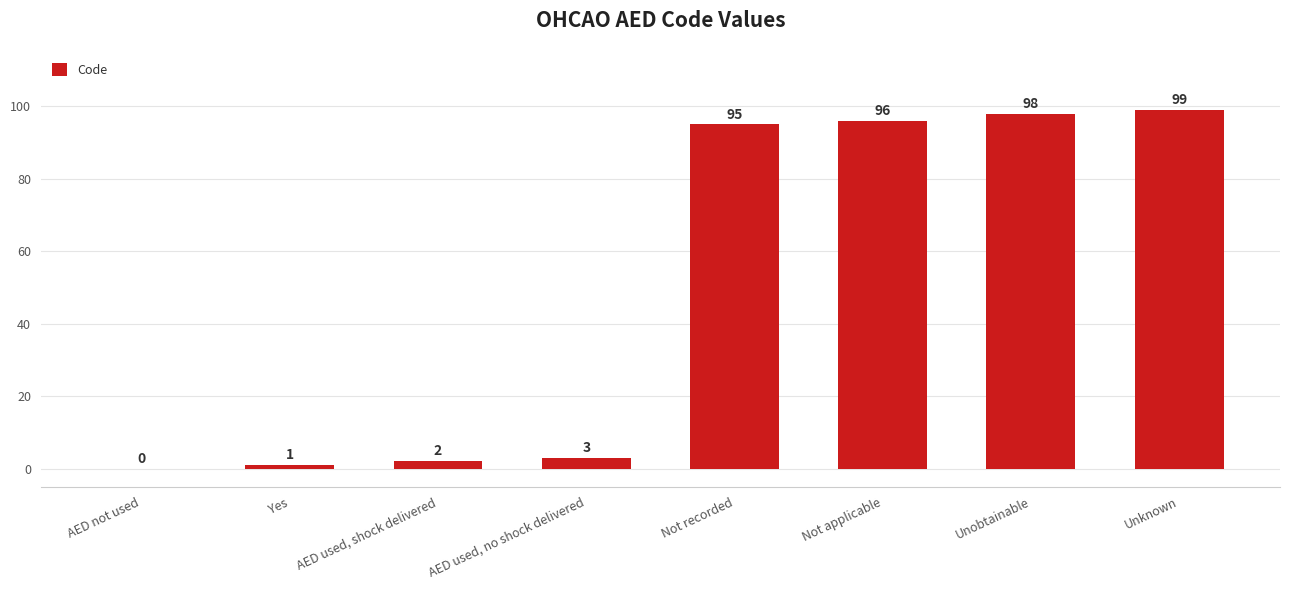

What is the sum of the values at Not applicable and AED used, no shock delivered?

99